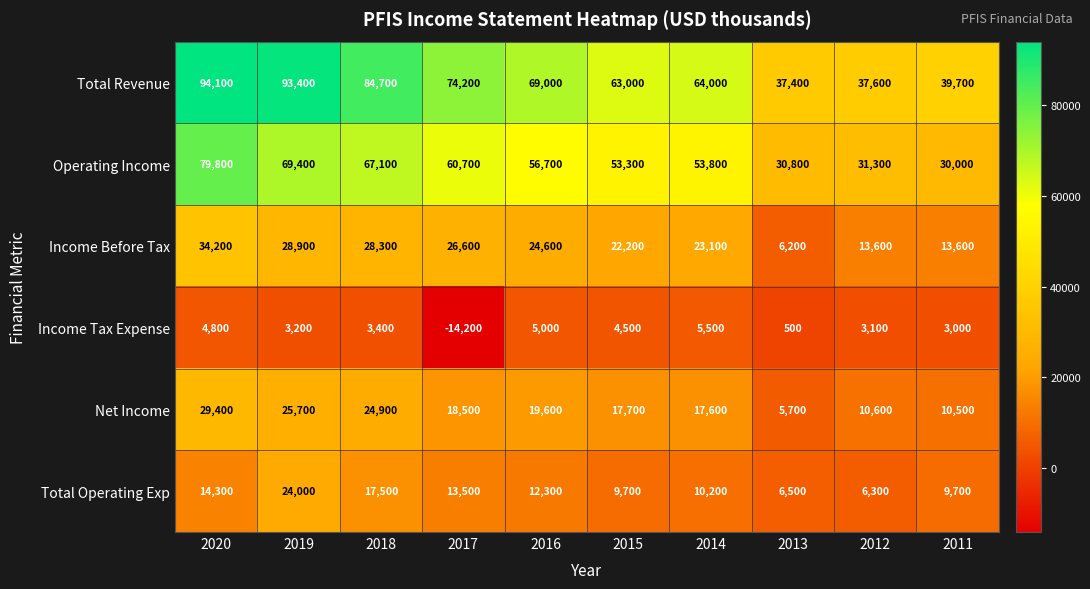

At which label is Total Revenue closest to 65750?

2014